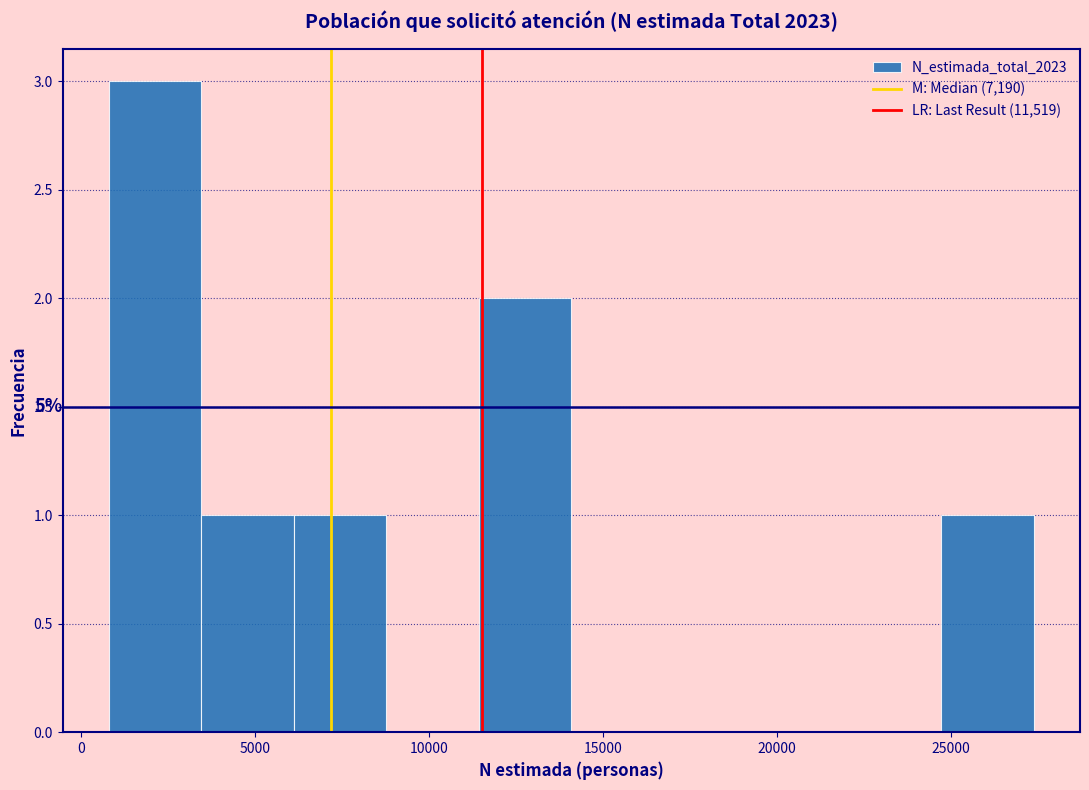

Over which range of the x-axis is the bar tallest?

1000 to 3500